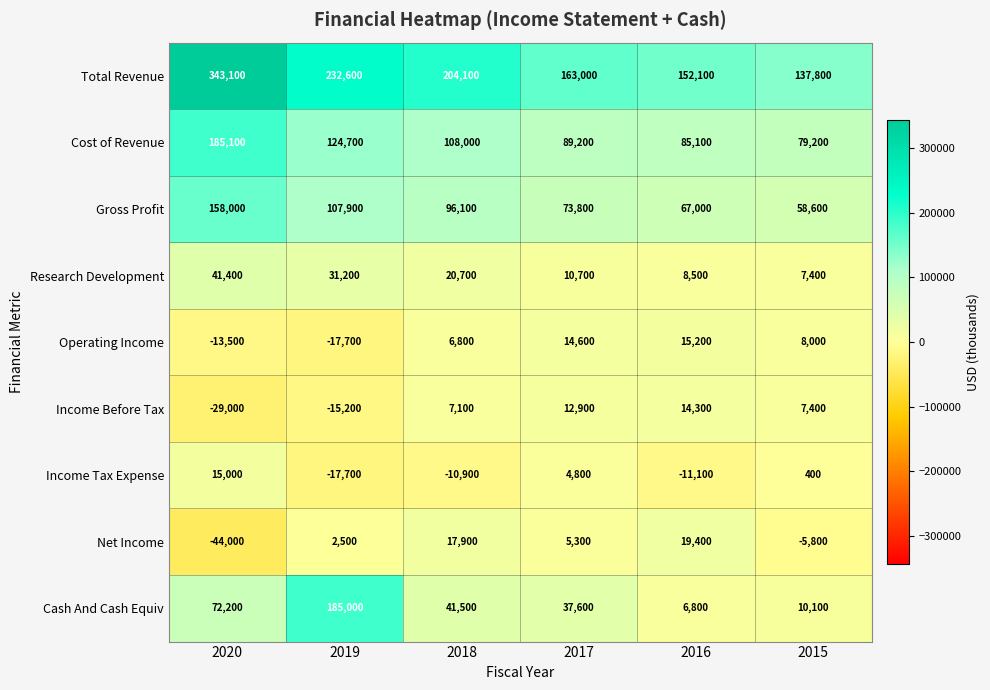

What is the total value across all series at 2020?

728300